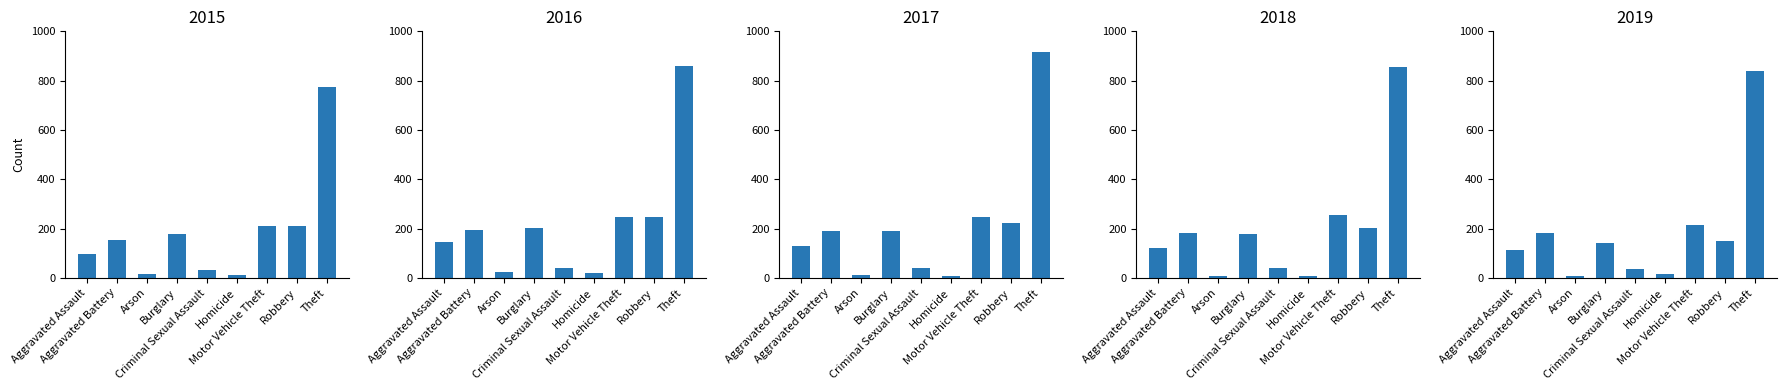

Which series has the largest range (max minus min)?

2017